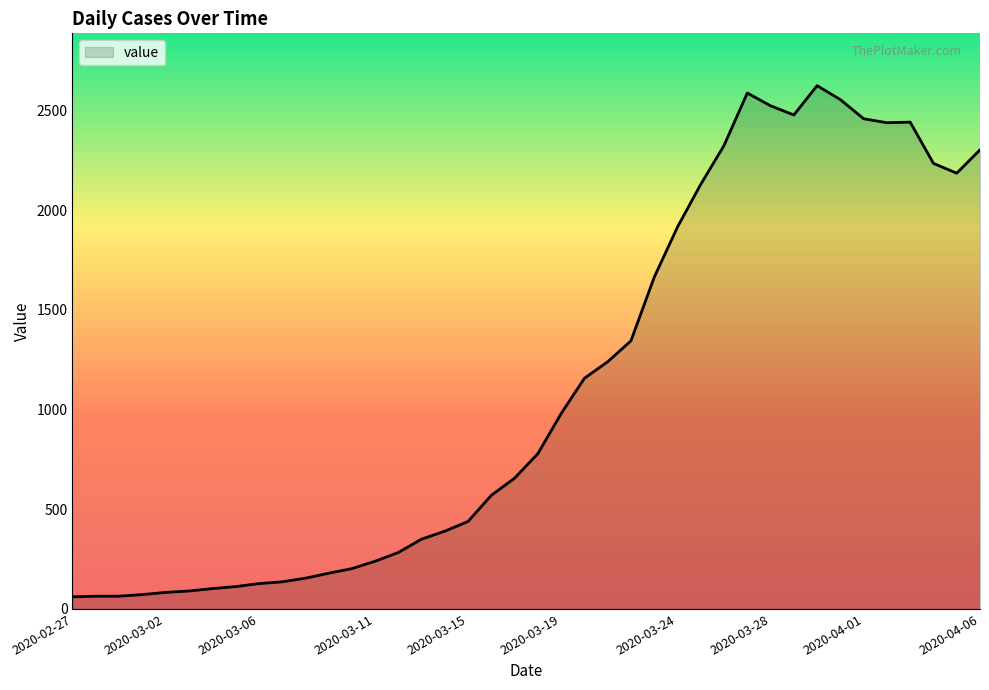

What is the difference between the maximum and minimum values?

2564